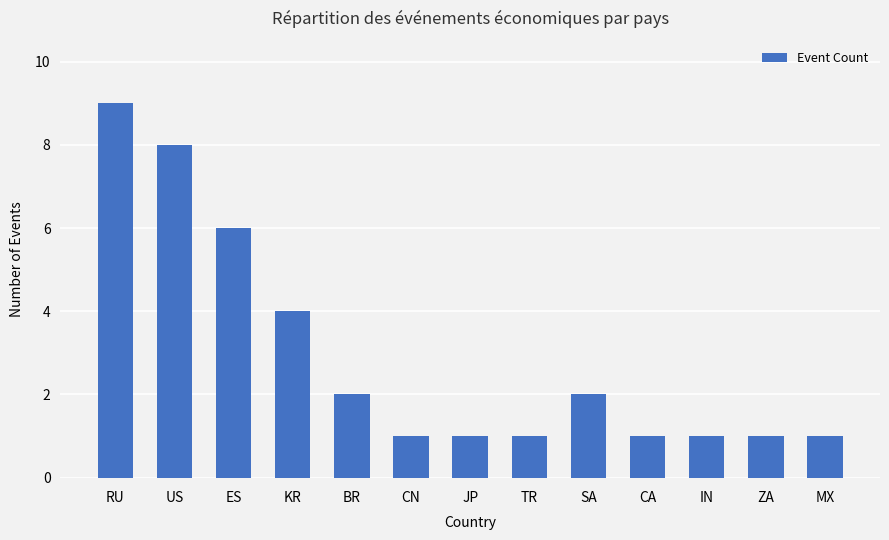

What position from the right is JP?

7